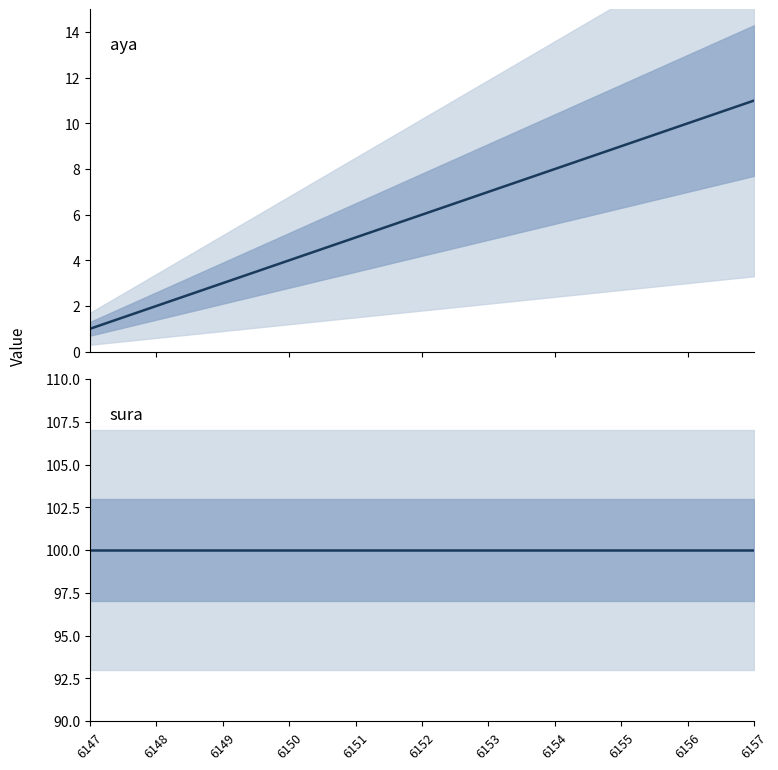

True or false: aya and sura intersect in this chart.

False